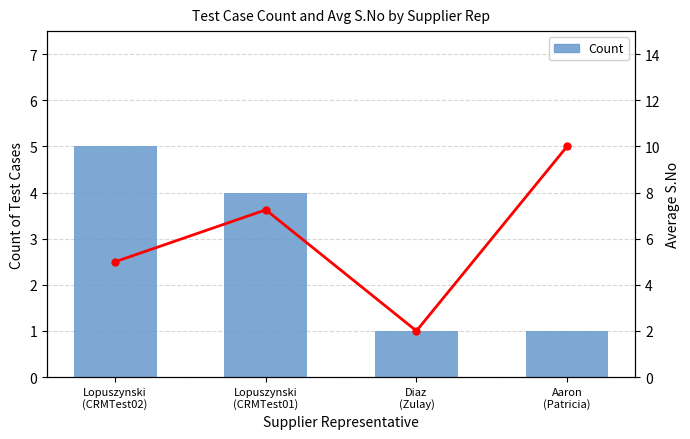

The Avg S.No series shows 2.0 at Diaz
(Zulay). True or false?

True